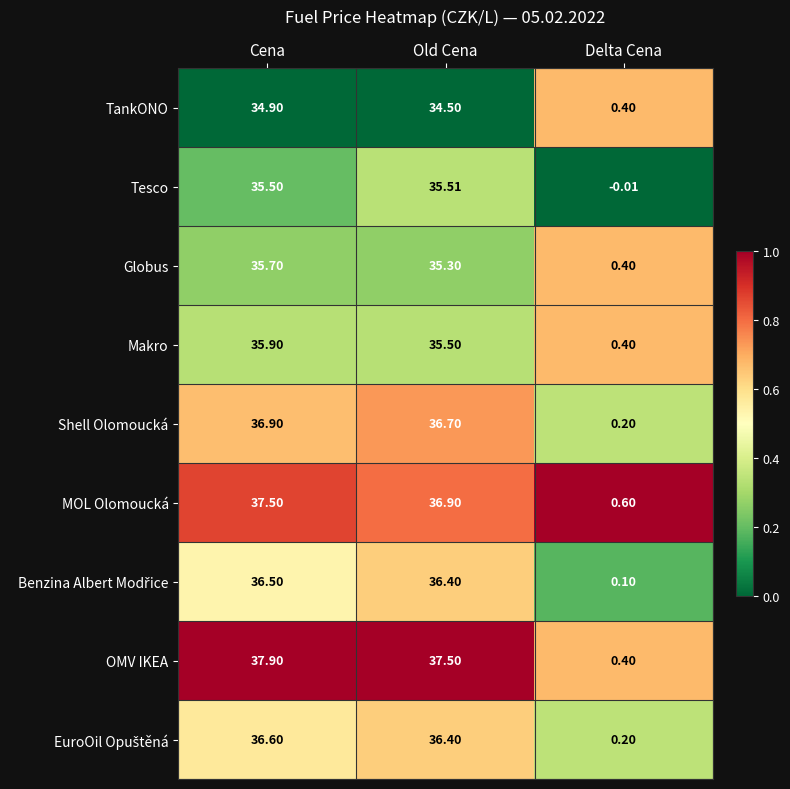

Which series has the largest total across all categories?

OMV IKEA